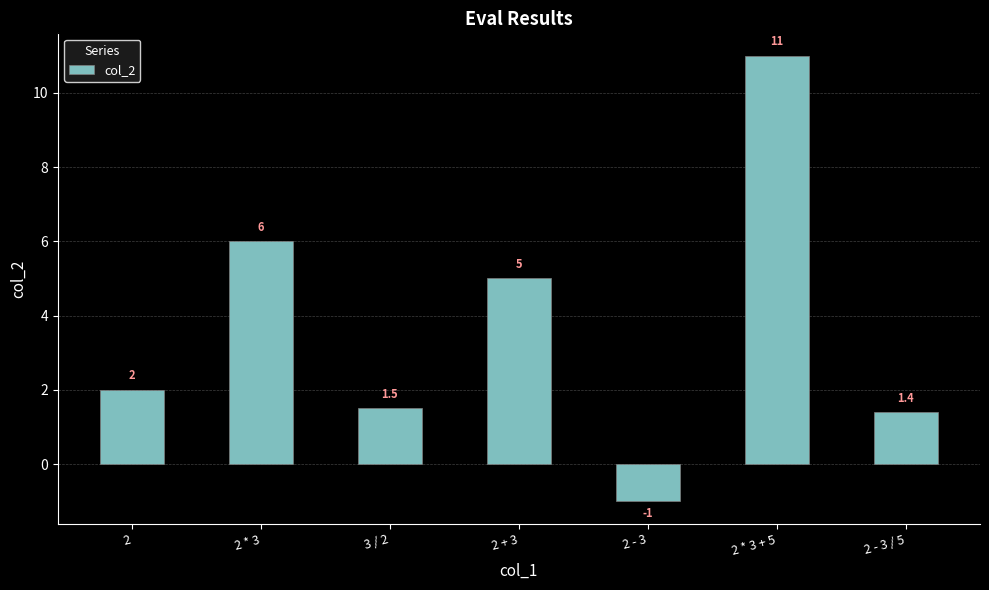

What is the average value?

3.7